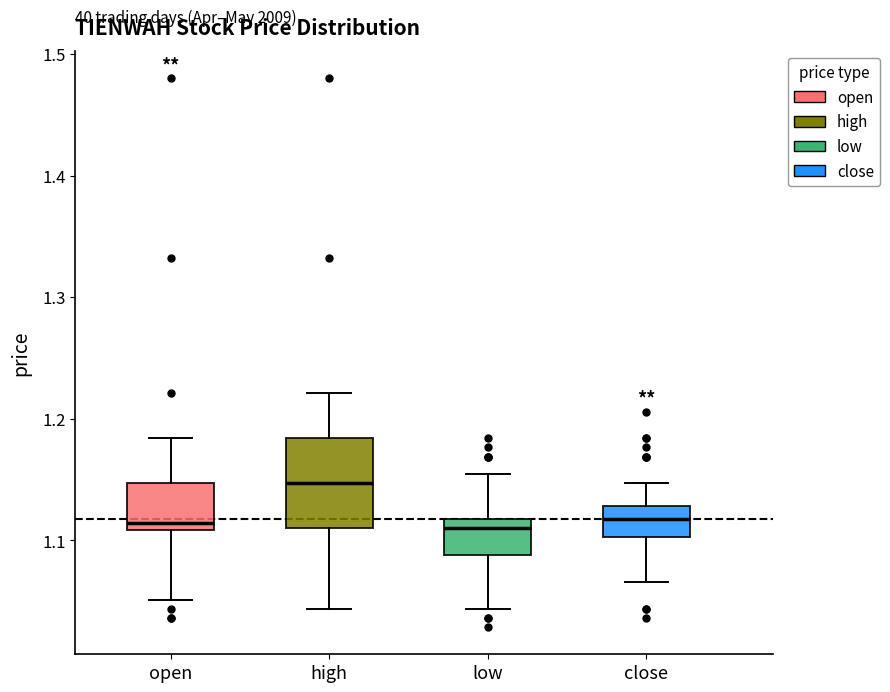

Where is the lower edge of the box for open on the y-axis? The values are not printed on the chart, so give them approximately, as read against the axis.

1.11